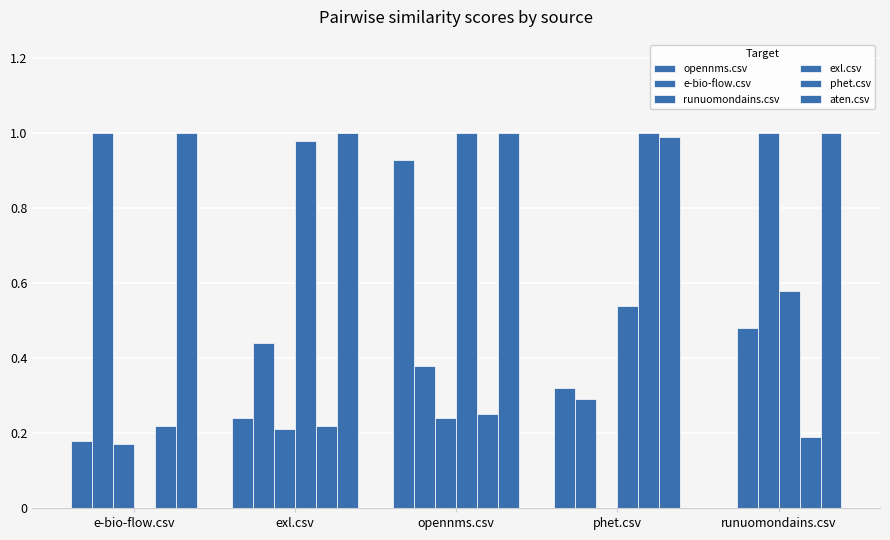

How many distinct data groups are displayed?

6